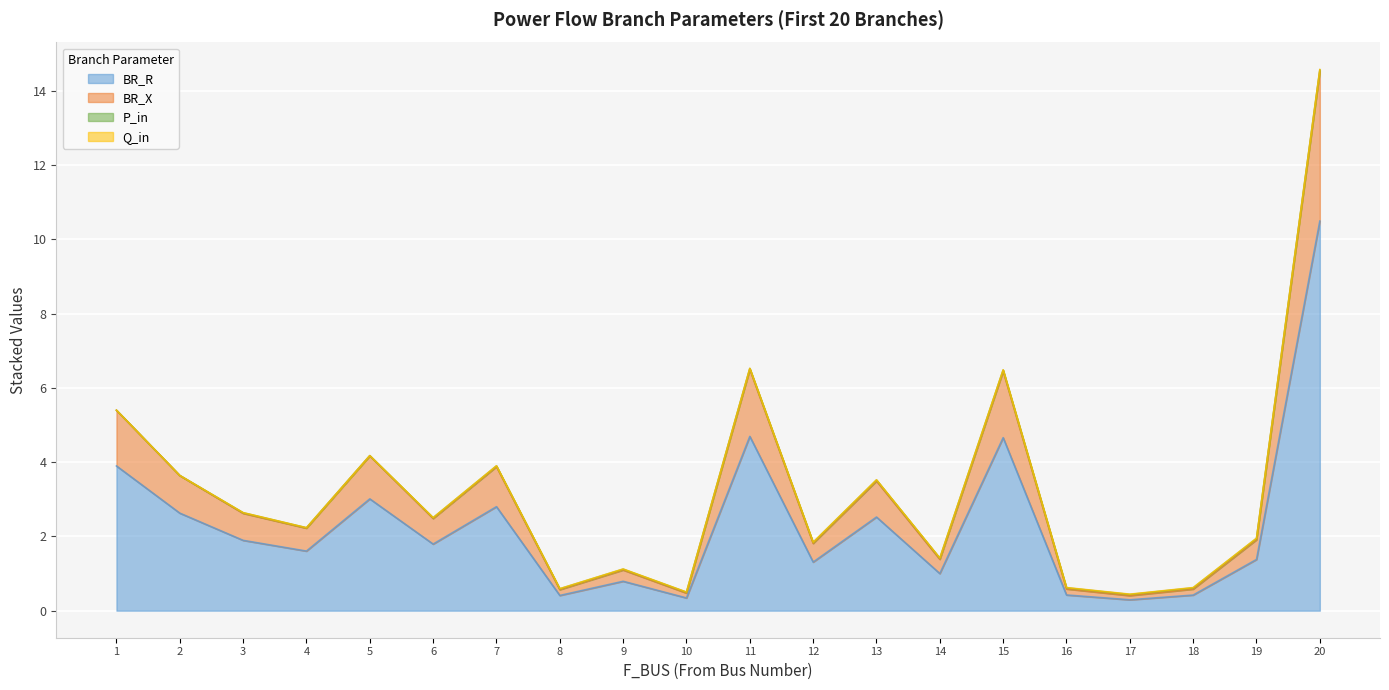

Which category has the highest value in the BR_R series?

20